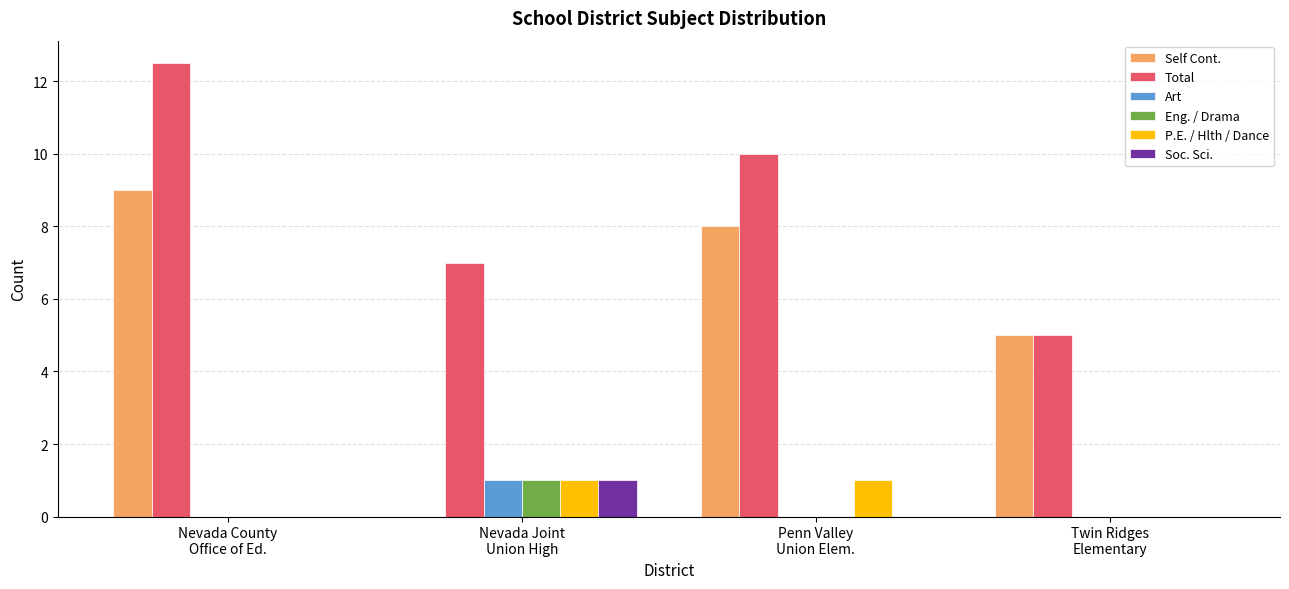

Reading right to left, extract all data points from this chart.

Self Cont.: 5.0	8.0	0.0	9.0
Total: 5.0	10.0	7.0	12.5
Art: 0.0	0.0	1.0	0.0
Eng. / Drama: 0.0	0.0	1.0	0.0
P.E. / Hlth / Dance: 0.0	1.0	1.0	0.0
Soc. Sci.: 0.0	0.0	1.0	0.0